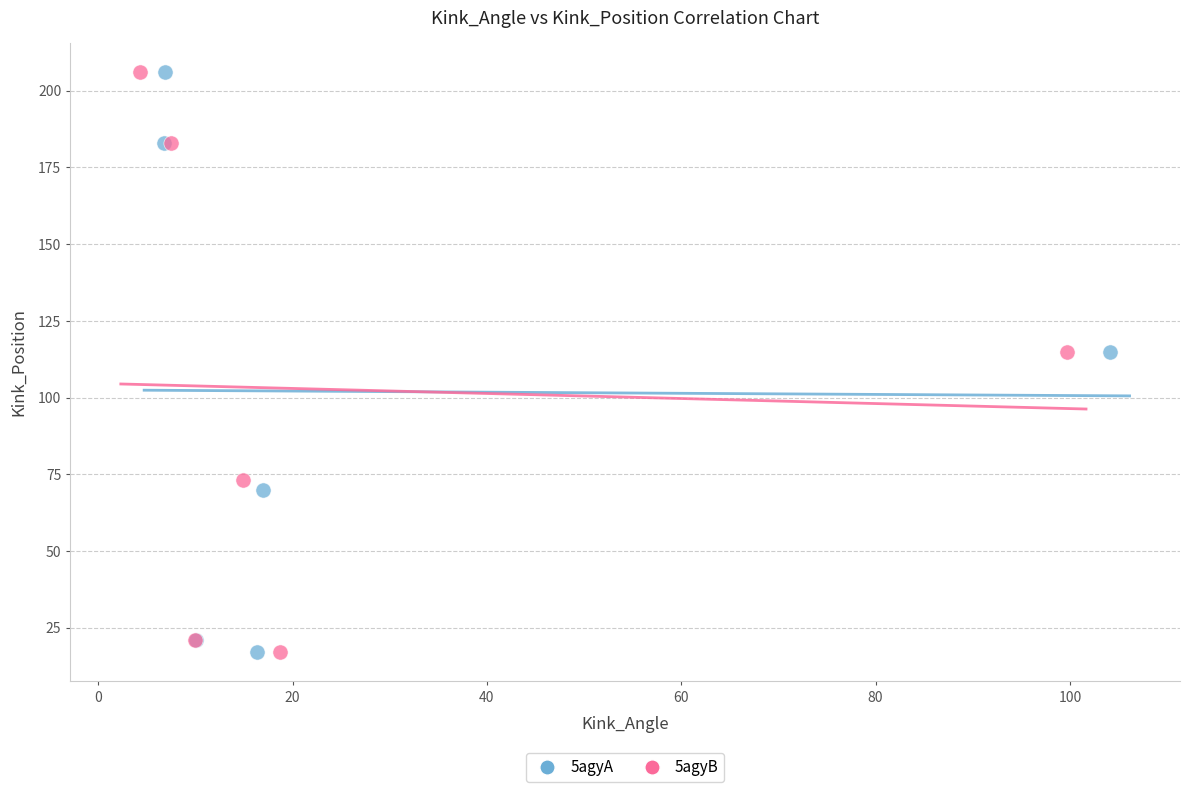

What are all the series names shown in the legend?

5agyA, 5agyB